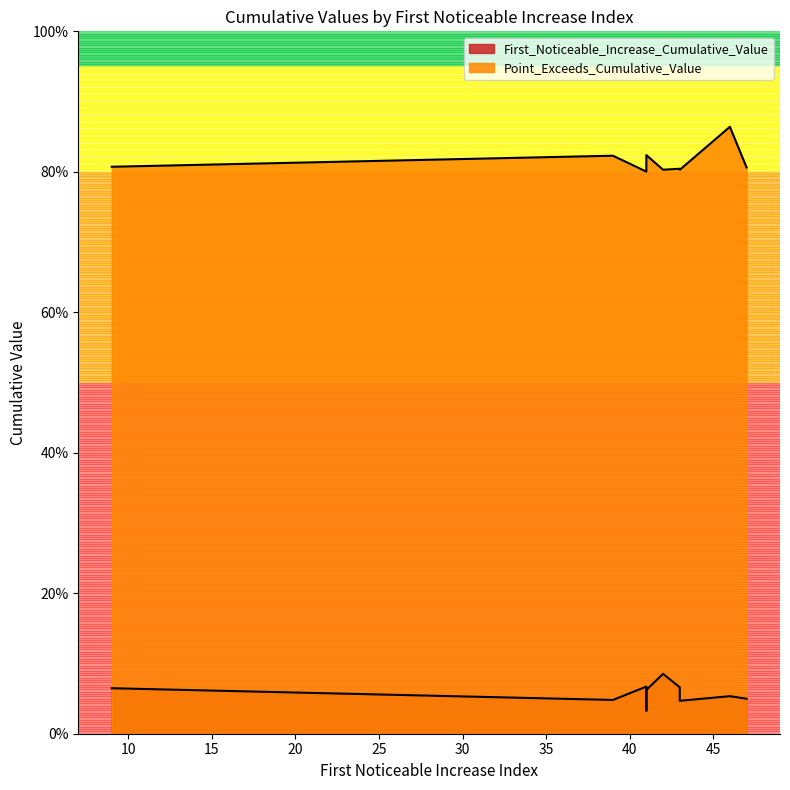

The value of First_Noticeable_Increase_Cumulative_Value at 43 is 0.0. True or false?

False